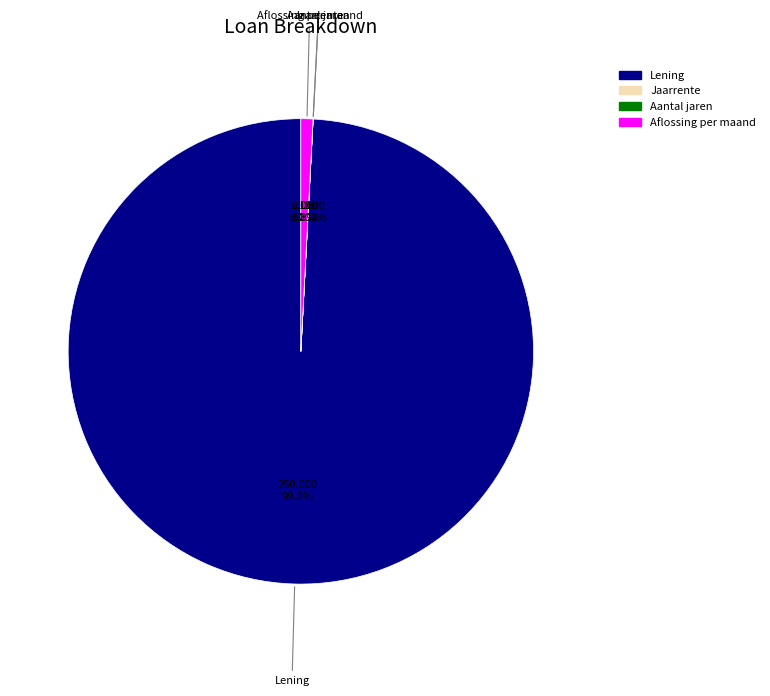

The Aflossing per maand slice represents 1% of the pie. True or false?

True